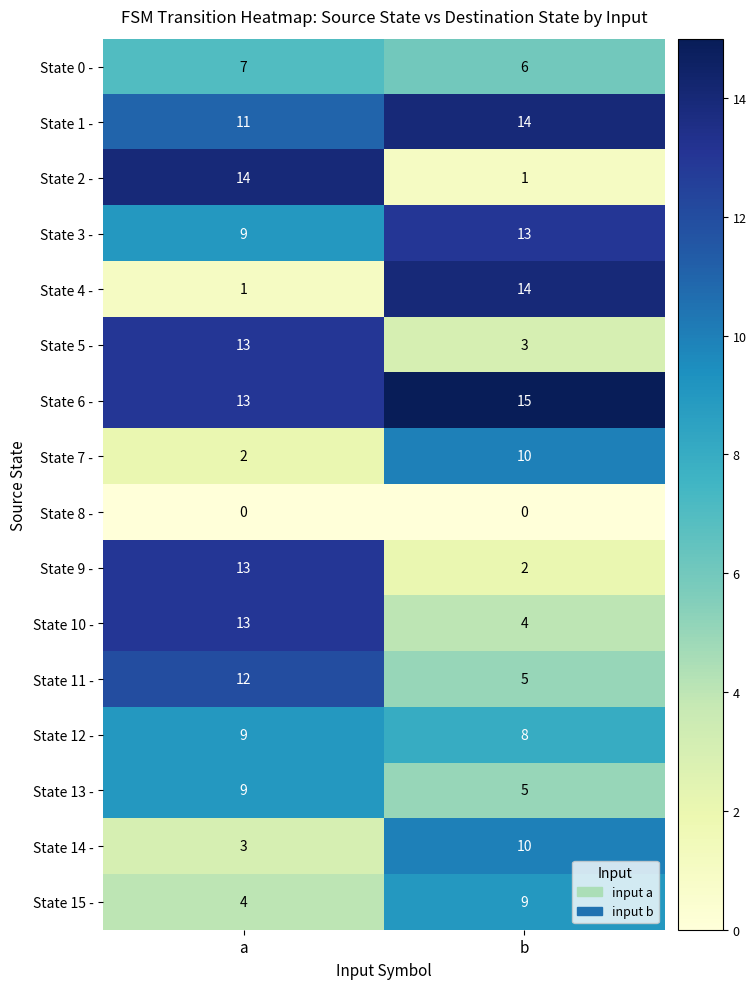

The value of State 7 - at b is 10. True or false?

True